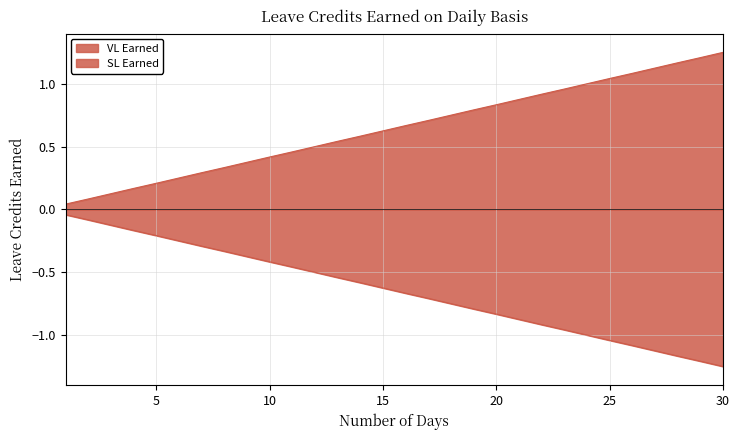

List the series in order of their overall mean, lowest first.

SL Earned, VL Earned